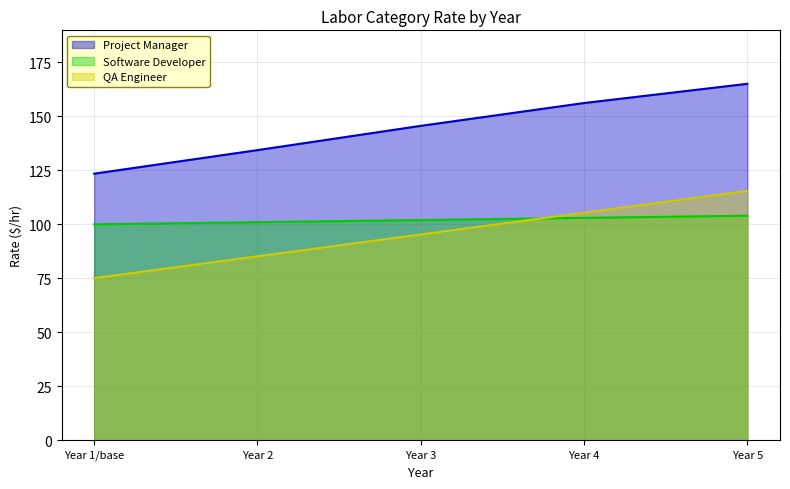

What is the highest value of the QA Engineer series?

115.5